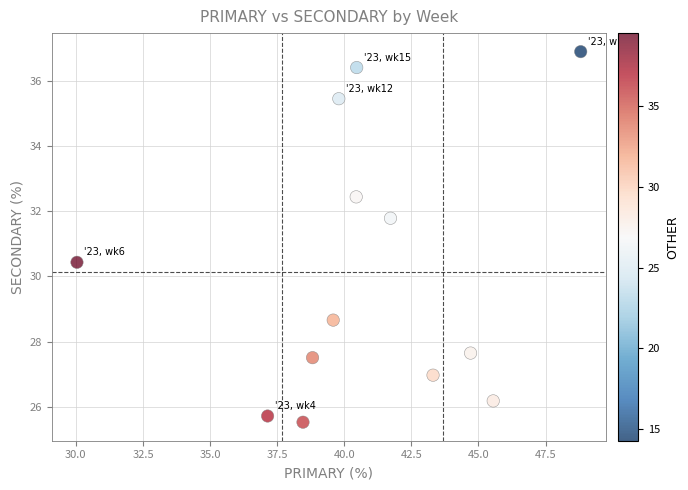

What Y value in the scatter plot is closest to 31?

30.4